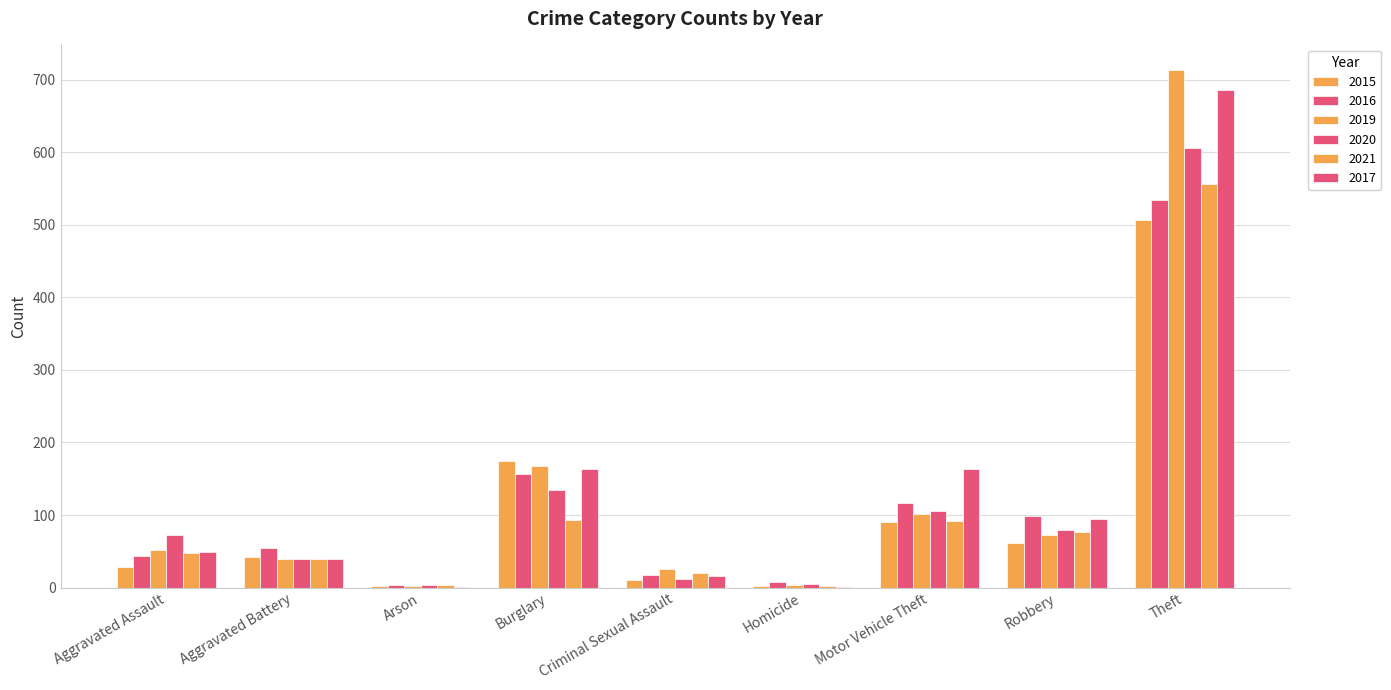

What is the highest value of the 2016 series?

534